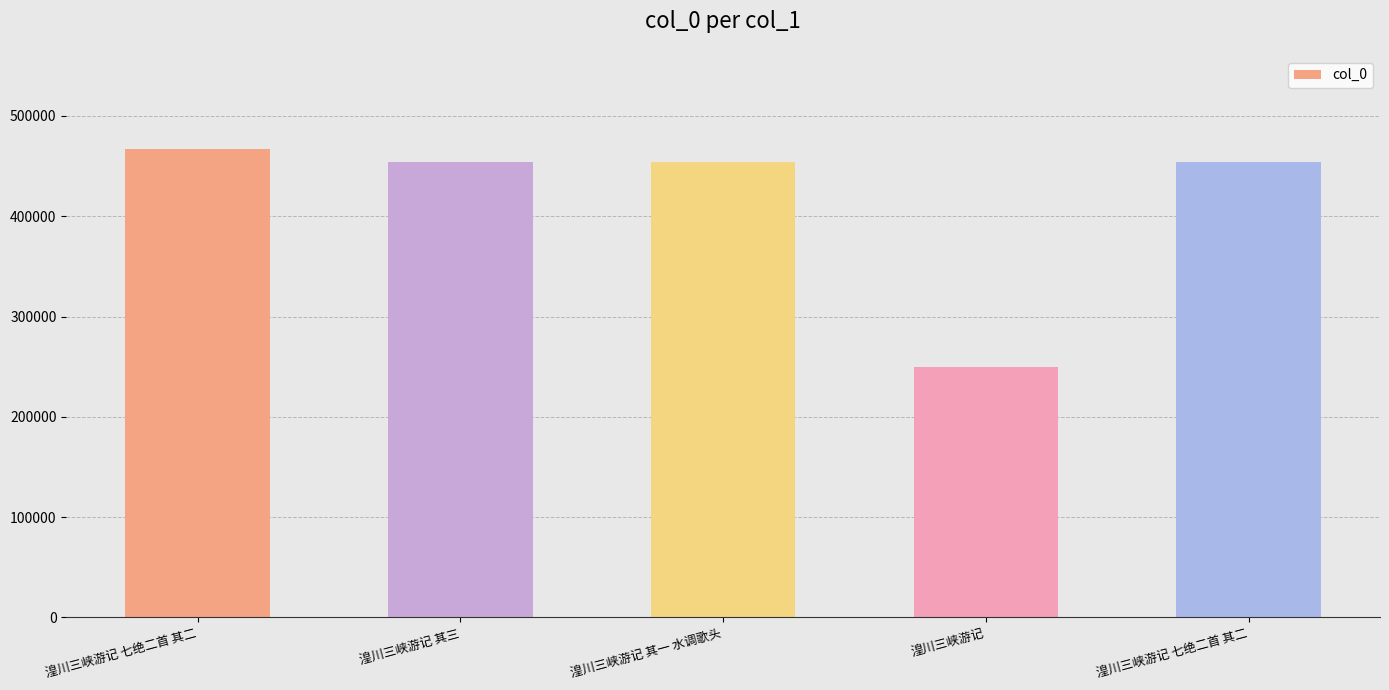

Rank the categories by value from lowest to highest.

湟川三峡游记, 湟川三峡游记 其一 水调歌头, 湟川三峡游记 七绝二首 其二, 湟川三峡游记 其三, 湟川三峡游记 七绝二首 其二